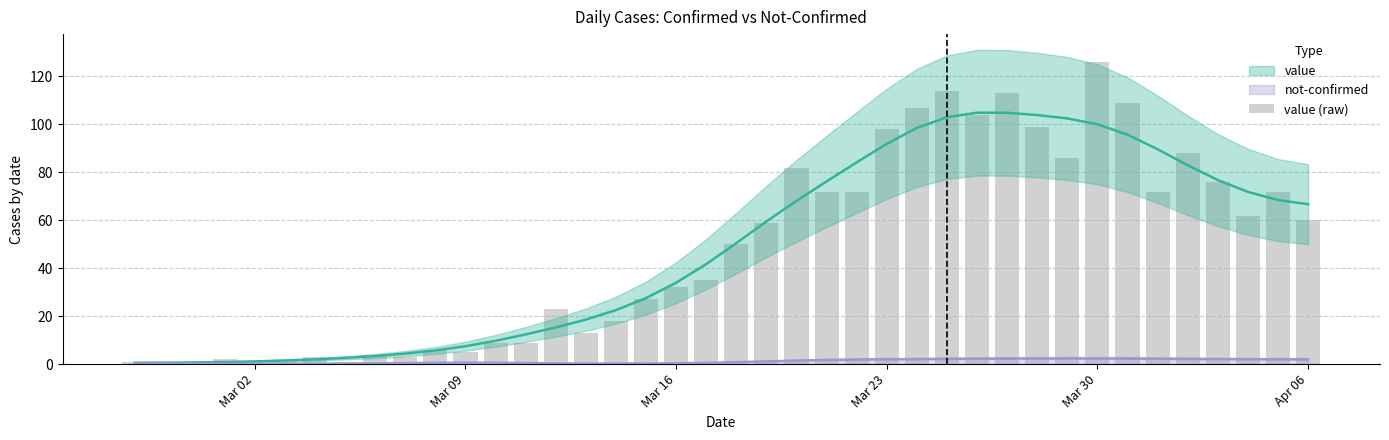

Reading left to right, what are all the values shown in this chart?

1	0	0	2	0	1	3	1	4	3	6	5	9	9	23	13	18	27	32	35	50	59	82	72	72	98	107	114	104	113	99	86	126	109	72	88	76	62	72	60